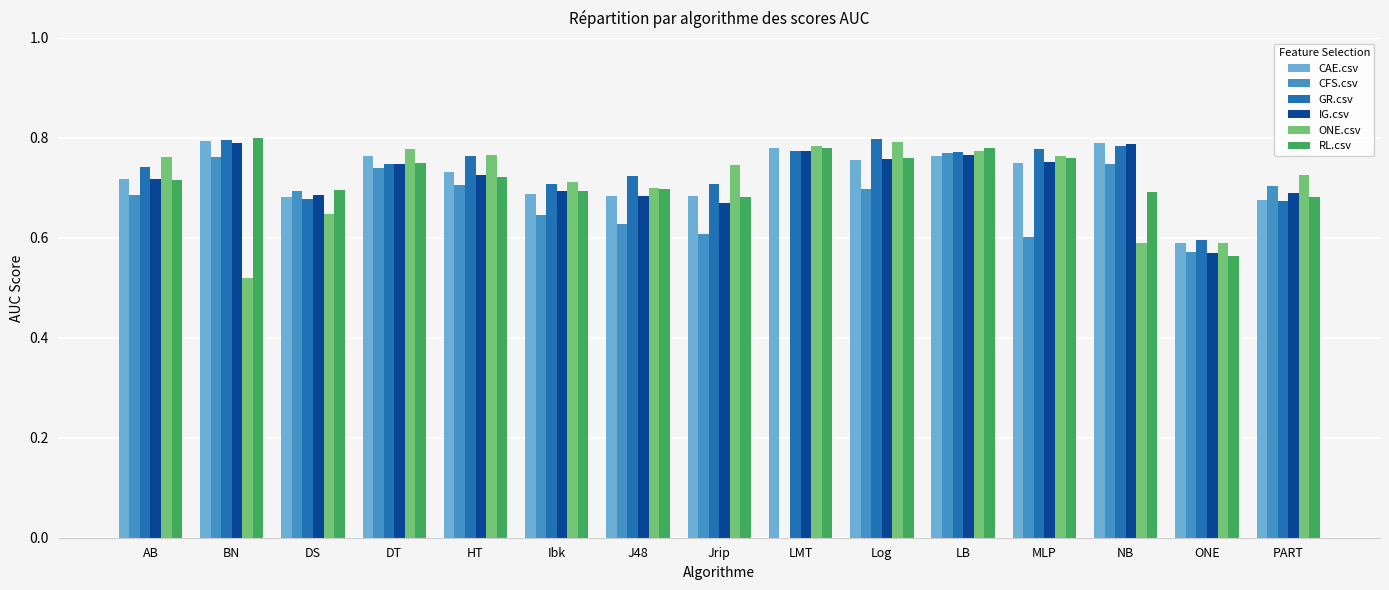

At which category is the sum across all series the highest?

LB